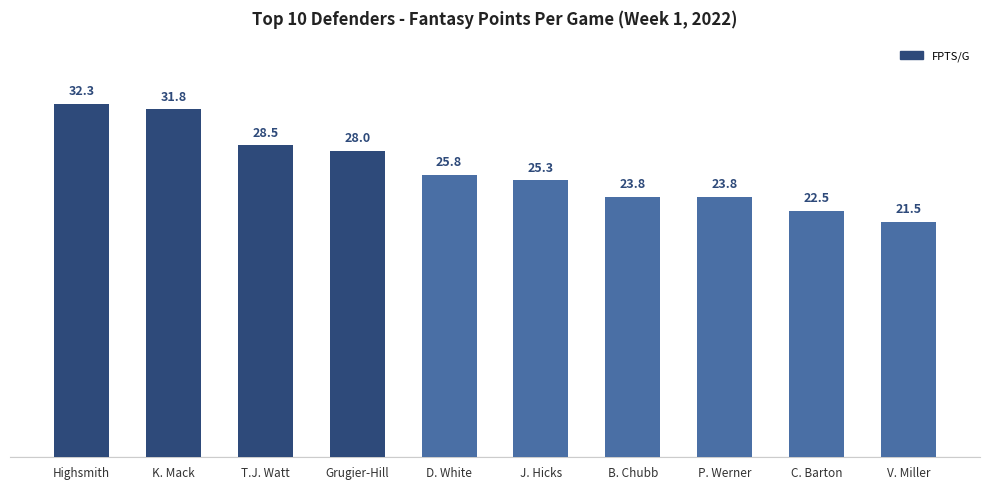

Are the bars horizontal?

No